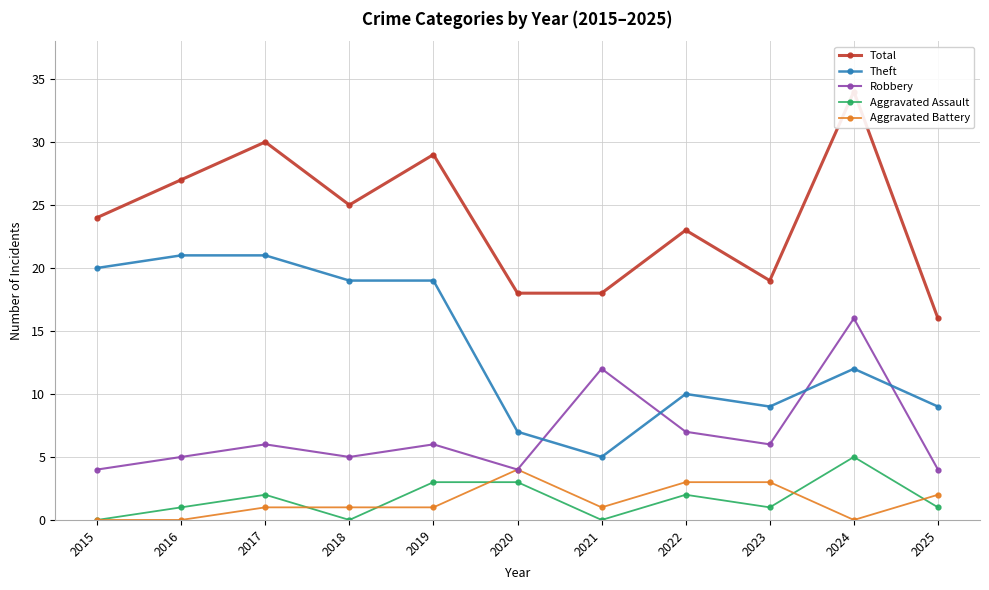

True or false: Aggravated Battery and Total cross at least once.

False